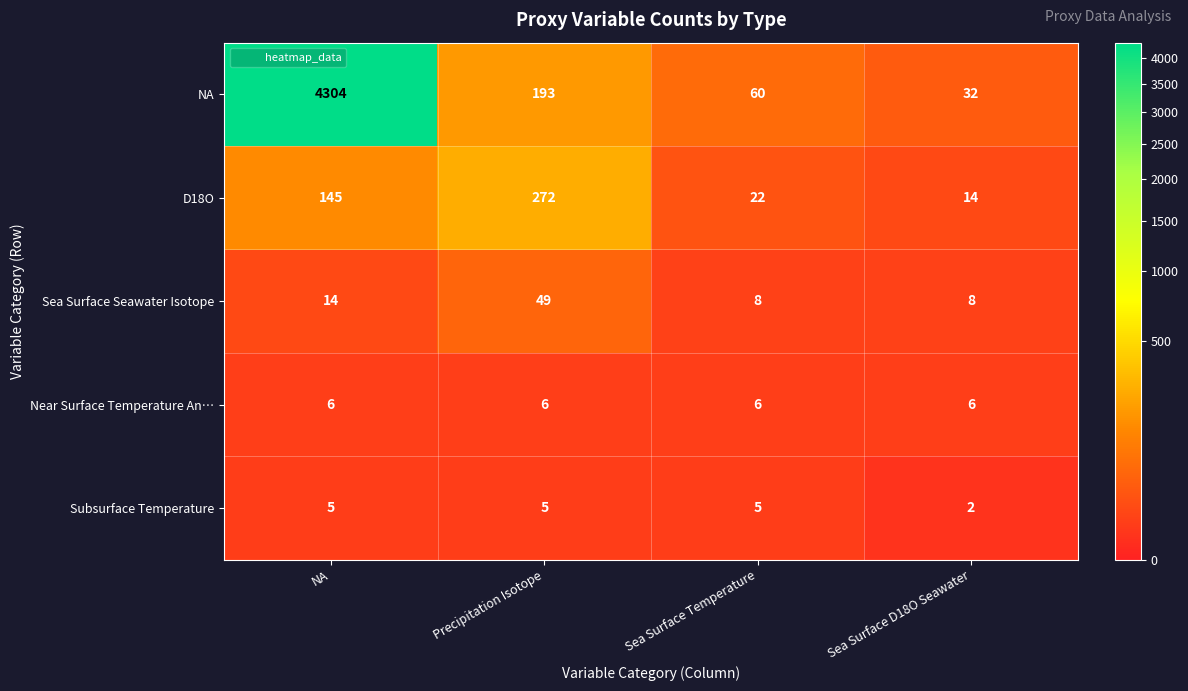

What is the sum of all Near Surface Temperature An… values?

24